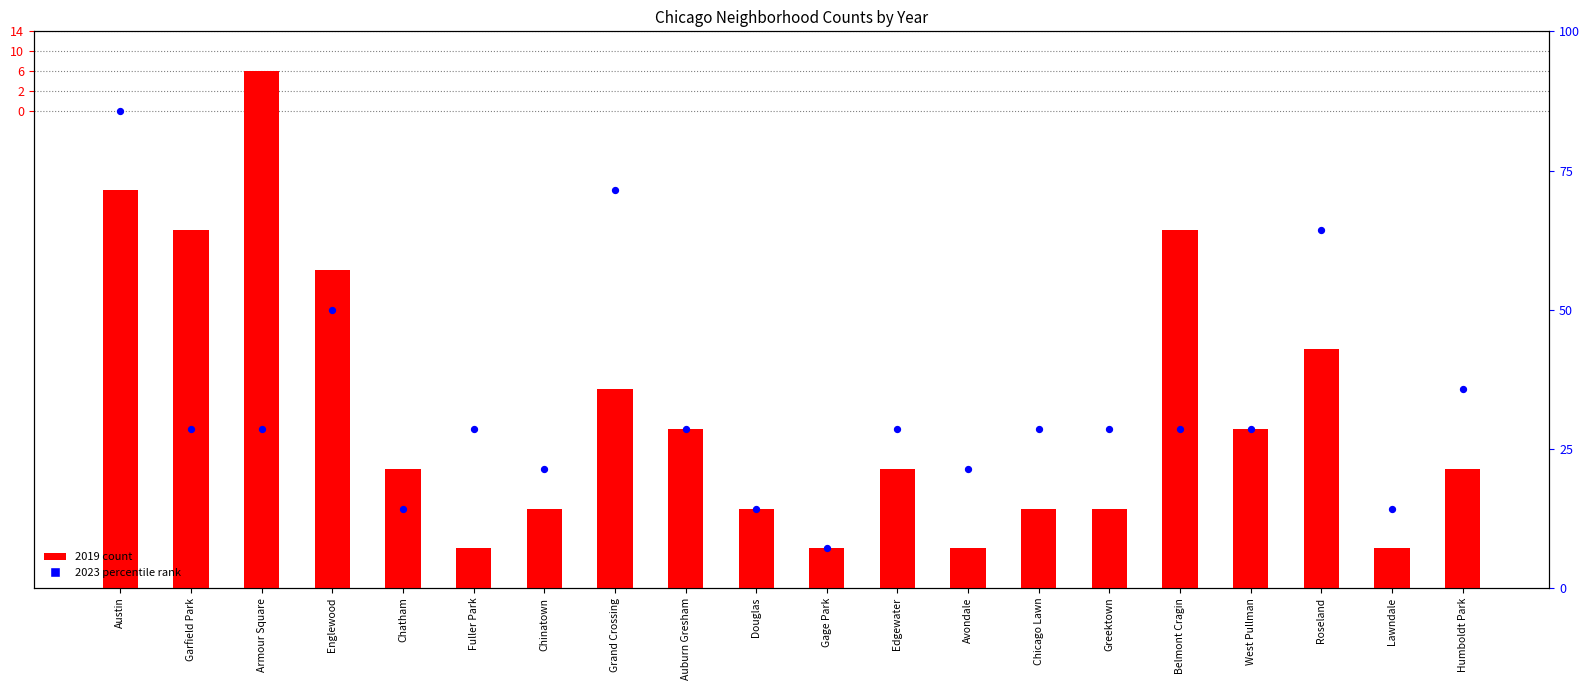

What are all the series names shown in the legend?

2019 count, 2023 percentile rank